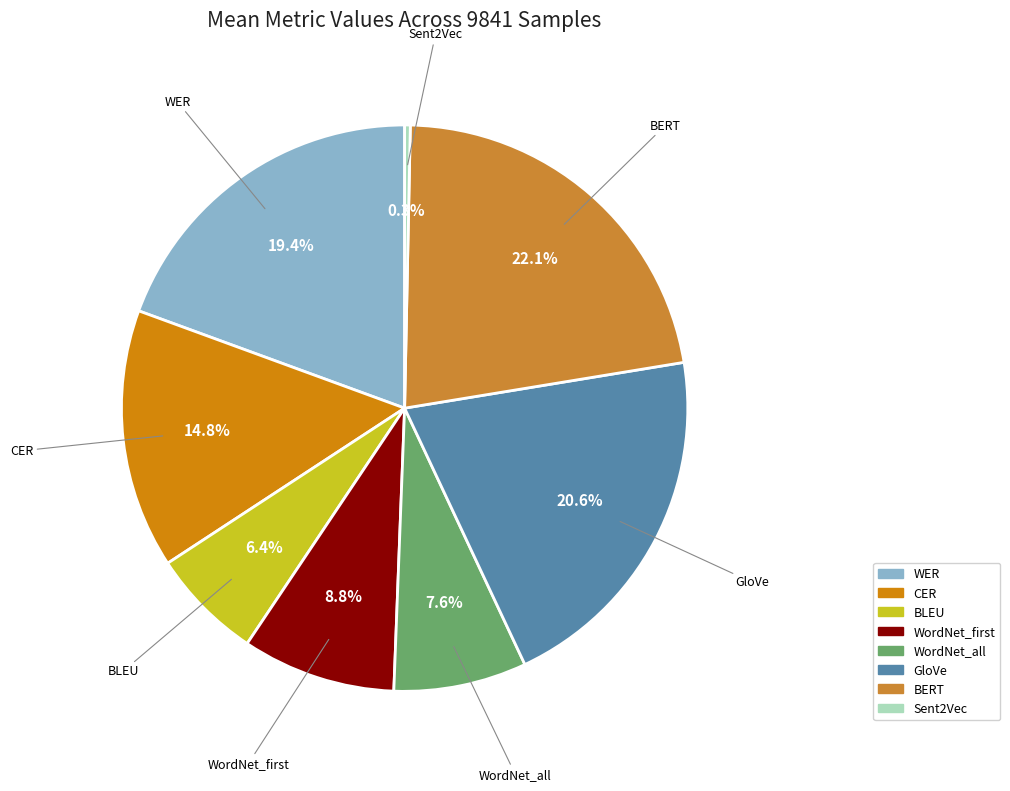

To the nearest percent, what is the difference between the WordNet_all and BERT slice percentages?

14%